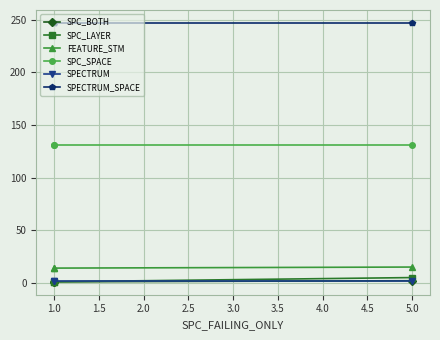

The value of SPC_BOTH at 1.0 is 0. True or false?

False